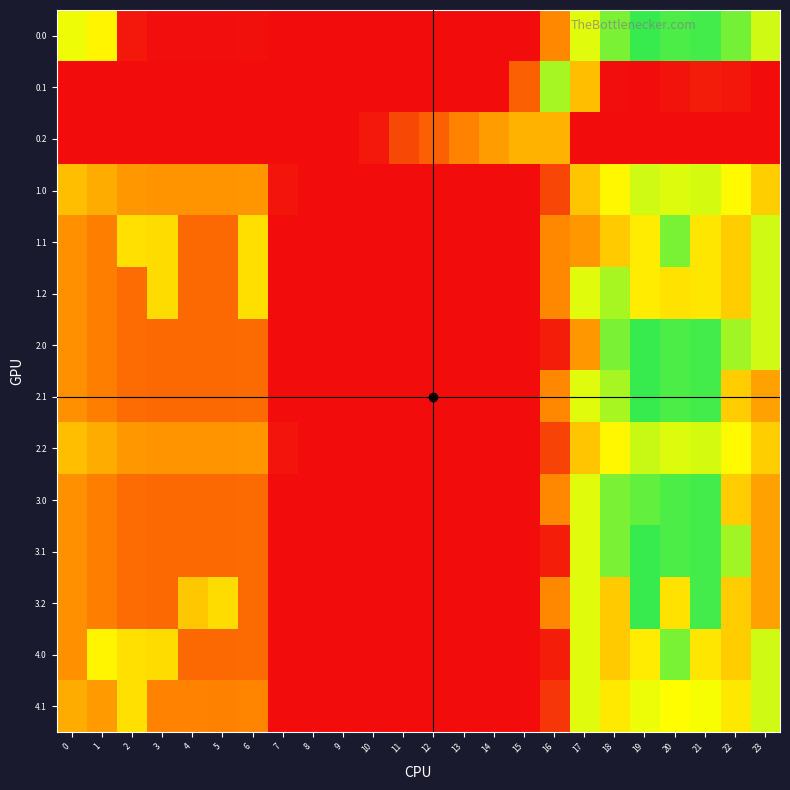

Reading left to right, transcribe all the data shown in this chart.

0.0: 0=482.0	1=449.5	2=25.5	3=4.4	4=4.9	5=3.8	6=8.0	7=0.0	8=0.0	9=0.0	10=0.0	11=0.0	12=0.0	13=0.0	14=0.0	15=0.0	16=250.9	17=494.8	18=586.7	19=649.2	20=629.9	21=638.4	22=592.3	23=511.3
0.1: 0=0.0	1=0.0	2=0.0	3=0.0	4=0.0	5=0.0	6=0.0	7=0.0	8=0.0	9=0.0	10=0.0	11=0.0	12=0.0	13=0.0	14=0.0	15=173.1	16=547.3	17=351.2	18=5.4	19=0.2	20=14.5	21=32.4	22=19.9	23=0.0
0.2: 0=0.0	1=0.0	2=0.0	3=0.0	4=0.0	5=0.0	6=0.0	7=0.0	8=0.0	9=0.0	10=23.5	11=120.6	12=171.2	13=240.4	14=287.4	15=325.8	16=326.6	17=0.0	18=0.0	19=0.0	20=0.0	21=0.0	22=0.0	23=0.0
1.0: 0=349.0	1=316.5	2=277.3	3=271.4	4=271.9	5=270.8	6=275.0	7=17.1	8=0.0	9=0.0	10=0.0	11=0.0	12=0.0	13=0.0	14=0.0	15=0.0	16=117.9	17=361.8	18=453.7	19=510.1	20=496.9	21=505.4	22=459.3	23=378.3
1.1: 0=266.0	1=233.5	2=410.3	3=404.4	4=188.9	5=187.8	6=408.0	7=0.0	8=0.0	9=0.0	10=0.0	11=0.0	12=0.0	13=0.0	14=0.0	15=0.0	16=250.9	17=278.8	18=370.7	19=433.2	20=589.1	21=422.4	22=376.3	23=511.3
1.2: 0=266.0	1=233.5	2=194.3	3=404.4	4=188.9	5=187.8	6=408.0	7=0.0	8=0.0	9=0.0	10=0.0	11=0.0	12=0.0	13=0.0	14=0.0	15=0.0	16=250.9	17=494.8	18=545.9	19=433.2	20=413.9	21=422.4	22=376.3	23=511.3
2.0: 0=266.0	1=233.5	2=194.3	3=188.4	4=188.9	5=187.8	6=192.0	7=0.0	8=0.0	9=0.0	10=0.0	11=0.0	12=0.0	13=0.0	14=0.0	15=0.0	16=34.9	17=278.8	18=586.7	19=649.2	20=629.9	21=638.4	22=551.5	23=511.3
2.1: 0=266.0	1=233.5	2=194.3	3=188.4	4=188.9	5=187.8	6=192.0	7=0.0	8=0.0	9=0.0	10=0.0	11=0.0	12=0.0	13=0.0	14=0.0	15=0.0	16=250.9	17=494.8	18=545.9	19=649.2	20=629.9	21=638.4	22=376.3	23=295.3
2.2: 0=349.0	1=316.5	2=277.3	3=271.4	4=271.9	5=270.8	6=275.0	7=17.1	8=0.0	9=0.0	10=0.0	11=0.0	12=0.0	13=0.0	14=0.0	15=0.0	16=111.7	17=361.8	18=453.7	19=516.2	20=496.9	21=505.4	22=459.3	23=378.3
3.0: 0=266.0	1=233.5	2=194.3	3=188.4	4=188.9	5=187.8	6=192.0	7=0.0	8=0.0	9=0.0	10=0.0	11=0.0	12=0.0	13=0.0	14=0.0	15=0.0	16=250.9	17=494.8	18=586.7	19=608.4	20=629.9	21=638.4	22=376.3	23=295.3
3.1: 0=266.0	1=233.5	2=194.3	3=188.4	4=188.9	5=187.8	6=192.0	7=0.0	8=0.0	9=0.0	10=0.0	11=0.0	12=0.0	13=0.0	14=0.0	15=0.0	16=34.9	17=494.8	18=586.7	19=649.2	20=629.9	21=638.4	22=551.5	23=295.3
3.2: 0=266.0	1=233.5	2=194.3	3=188.4	4=364.1	5=403.8	6=192.0	7=0.0	8=0.0	9=0.0	10=0.0	11=0.0	12=0.0	13=0.0	14=0.0	15=0.0	16=250.9	17=494.8	18=370.7	19=649.2	20=413.9	21=638.4	22=376.3	23=295.3
4.0: 0=266.0	1=449.5	2=410.3	3=404.4	4=188.9	5=187.8	6=192.0	7=0.0	8=0.0	9=0.0	10=0.0	11=0.0	12=0.0	13=0.0	14=0.0	15=0.0	16=34.9	17=494.8	18=370.7	19=433.2	20=589.1	21=422.4	22=376.3	23=511.3
4.1: 0=316.0	1=283.5	2=410.3	3=238.4	4=238.9	5=237.8	6=242.0	7=0.0	8=0.0	9=0.0	10=0.0	11=0.0	12=0.0	13=0.0	14=0.0	15=0.0	16=84.9	17=494.8	18=427.9	19=483.2	20=463.9	21=472.4	22=426.3	23=511.3